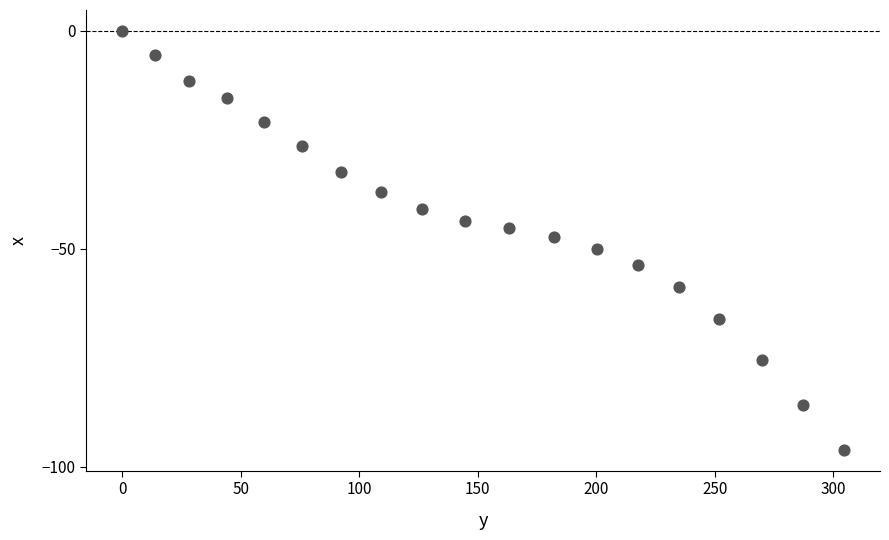

What is the range of Y values (max minus min)?

96.1